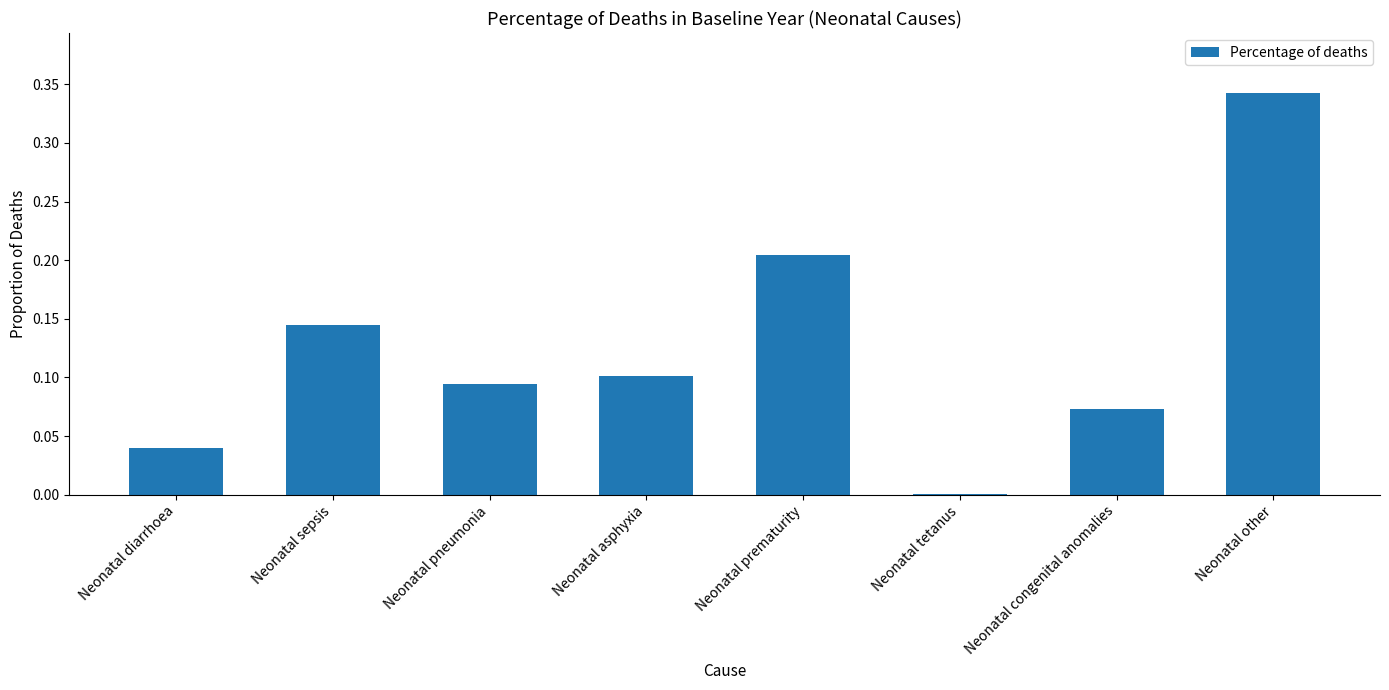

Which has a higher value, Neonatal asphyxia or Neonatal pneumonia?

Neonatal asphyxia